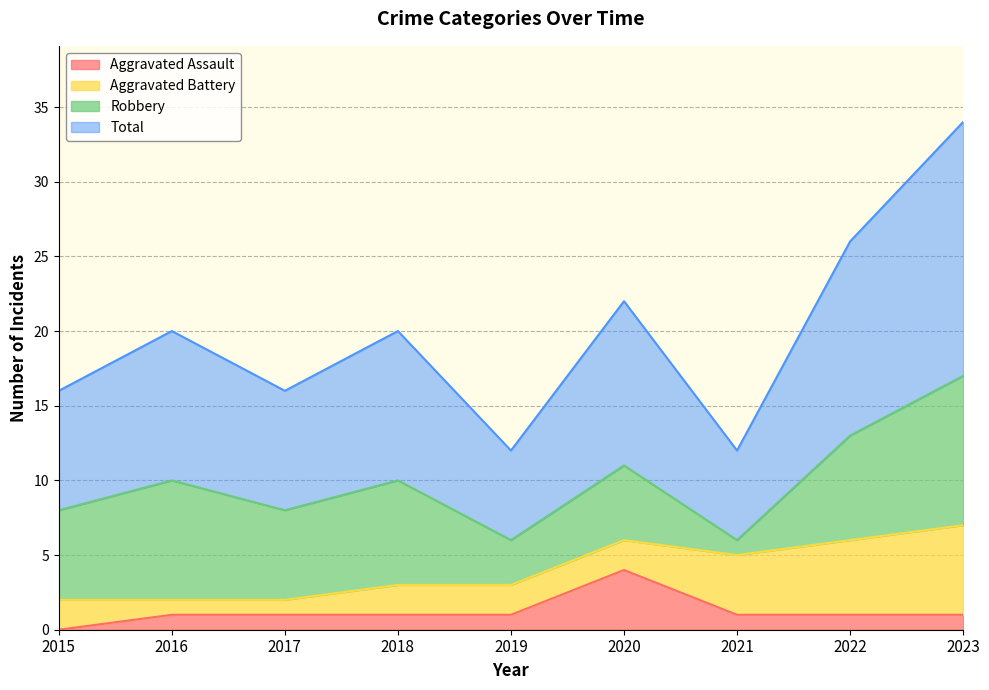

How many Aggravated Assault values are between 1 and 2?

7